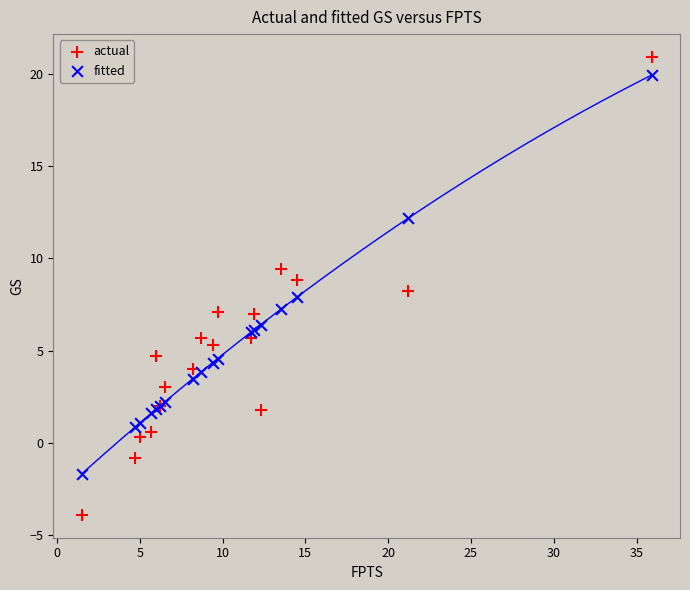

Which series reaches the minimum Y coordinate?

actual